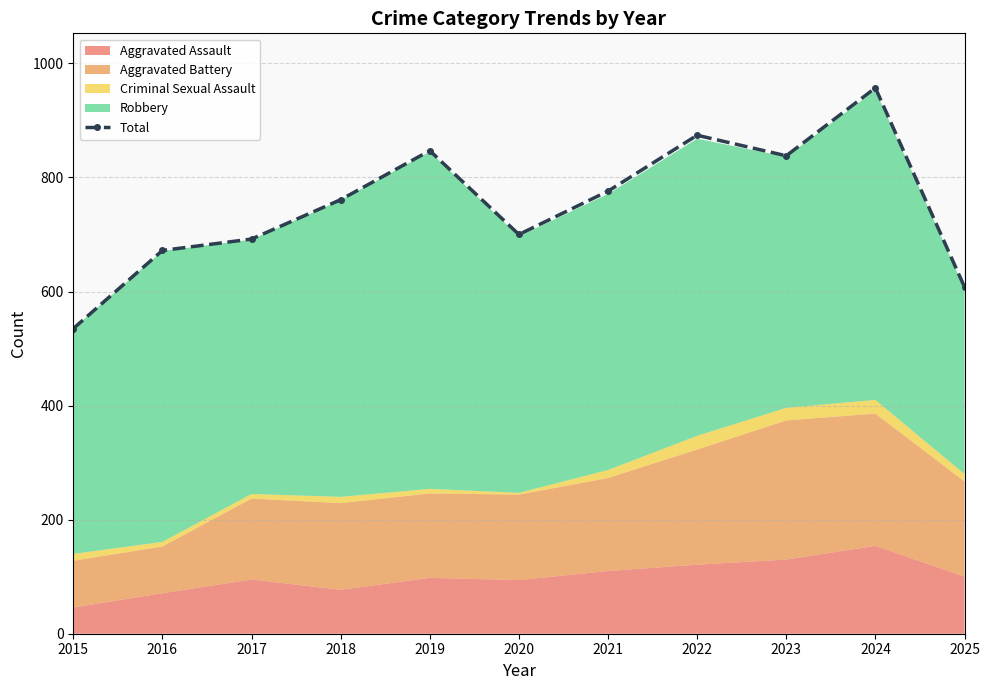

At which category does the chart reach its peak across all series?

2024